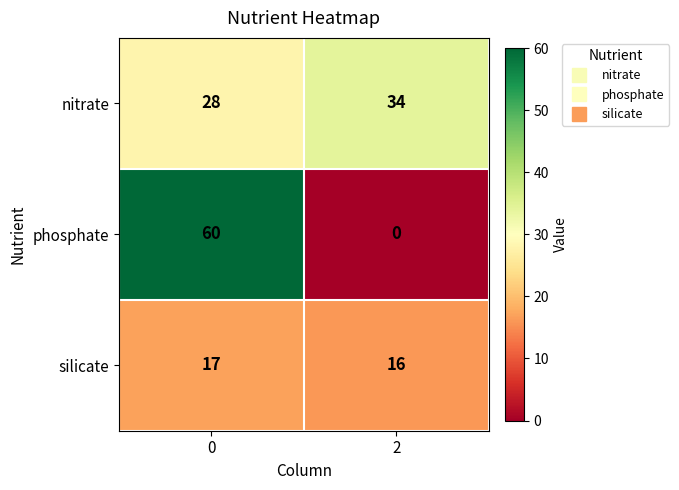

What is the difference between the maximum and minimum values in the nitrate series?

6